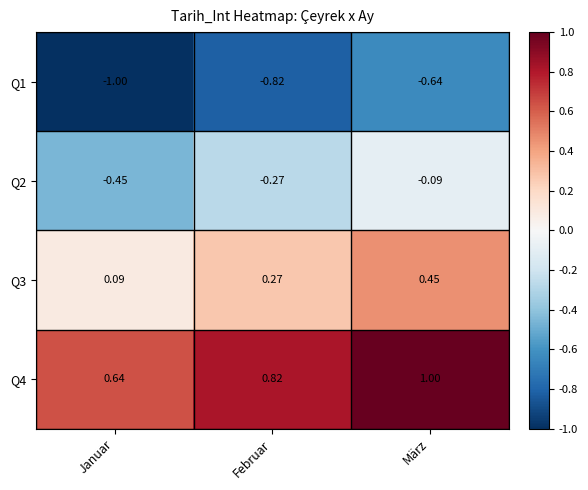

Rank the categories by Q3 value from highest to lowest.

März, Februar, Januar